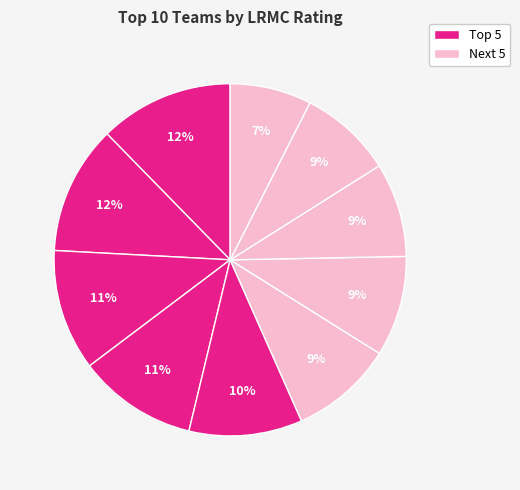

How many slices are in this pie chart?

10